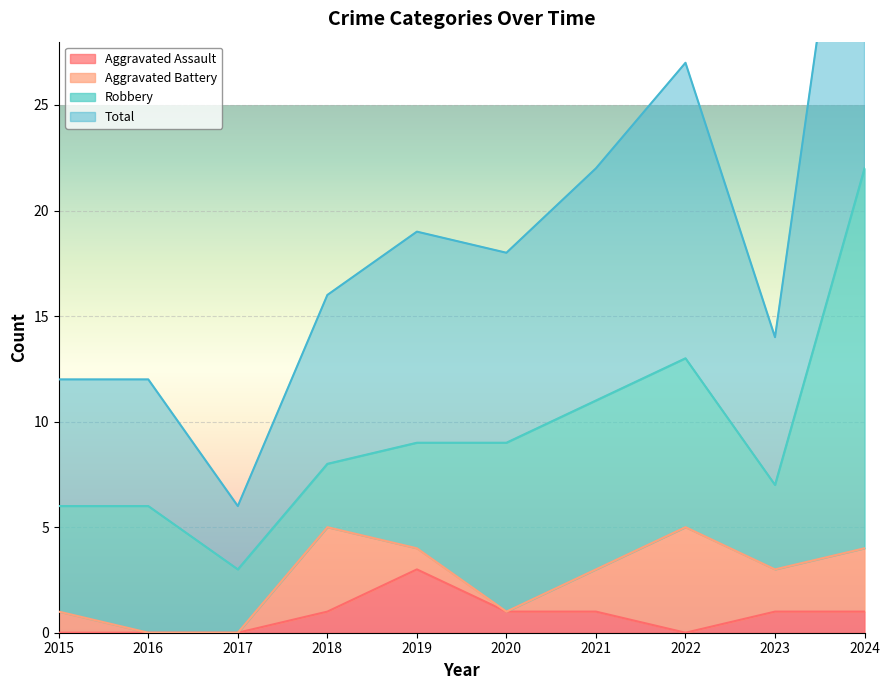

True or false: Aggravated Assault has a value of 2 at 2017.

False